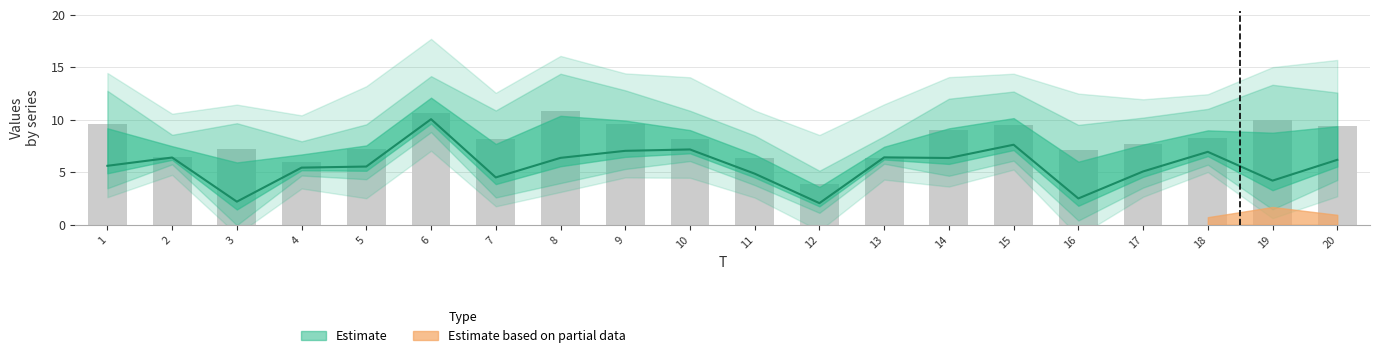

What is the average value of the x2 series?

5.1